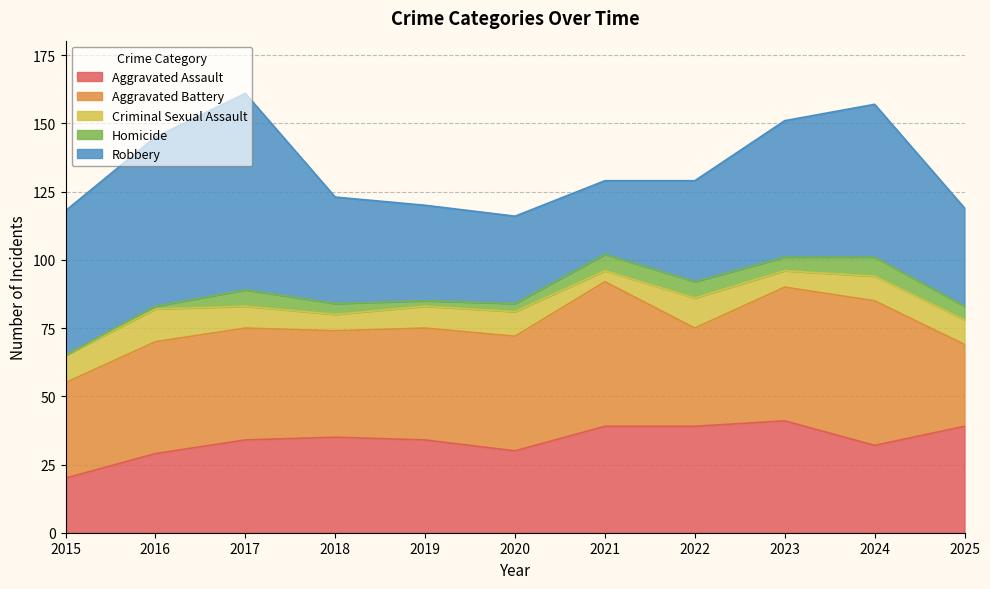

What is the maximum value shown in the chart?

72